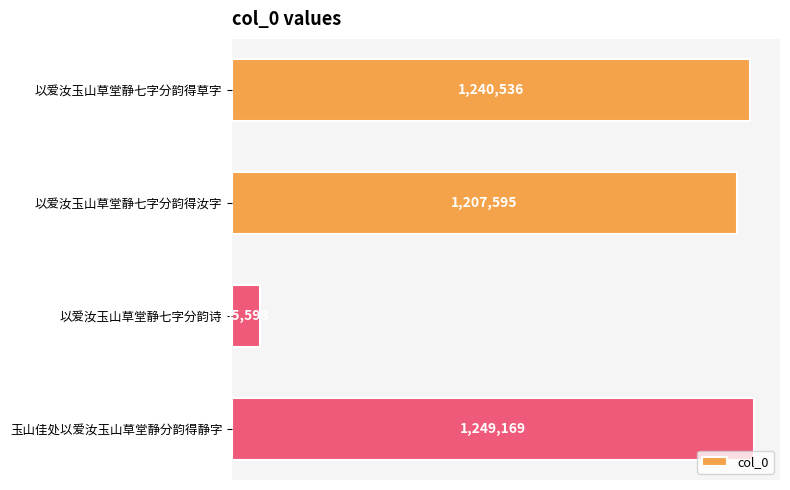

Are the bars horizontal?

Yes